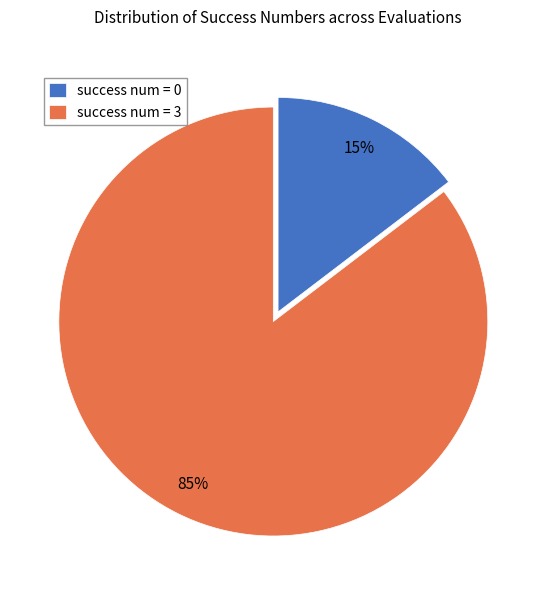

To the nearest percent, what portion does success num = 3 represent?

85%